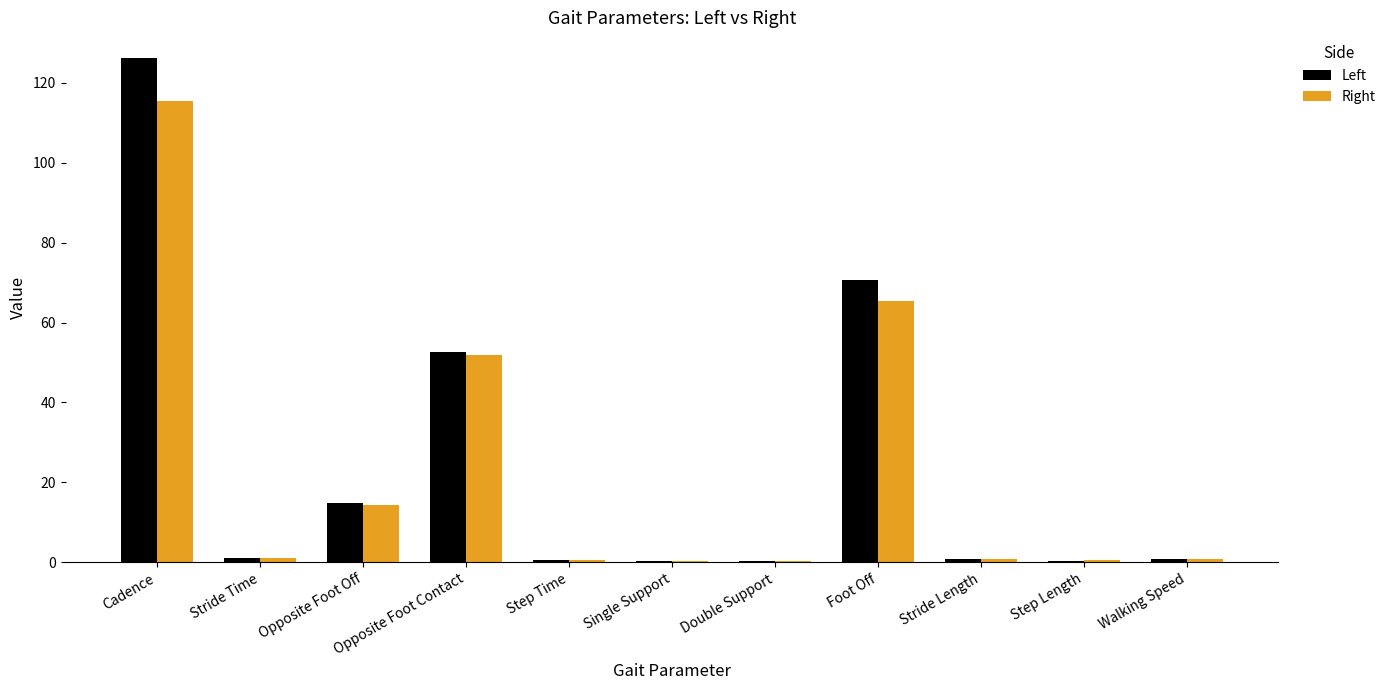

Where is Left nearest to the value 63?

Foot Off